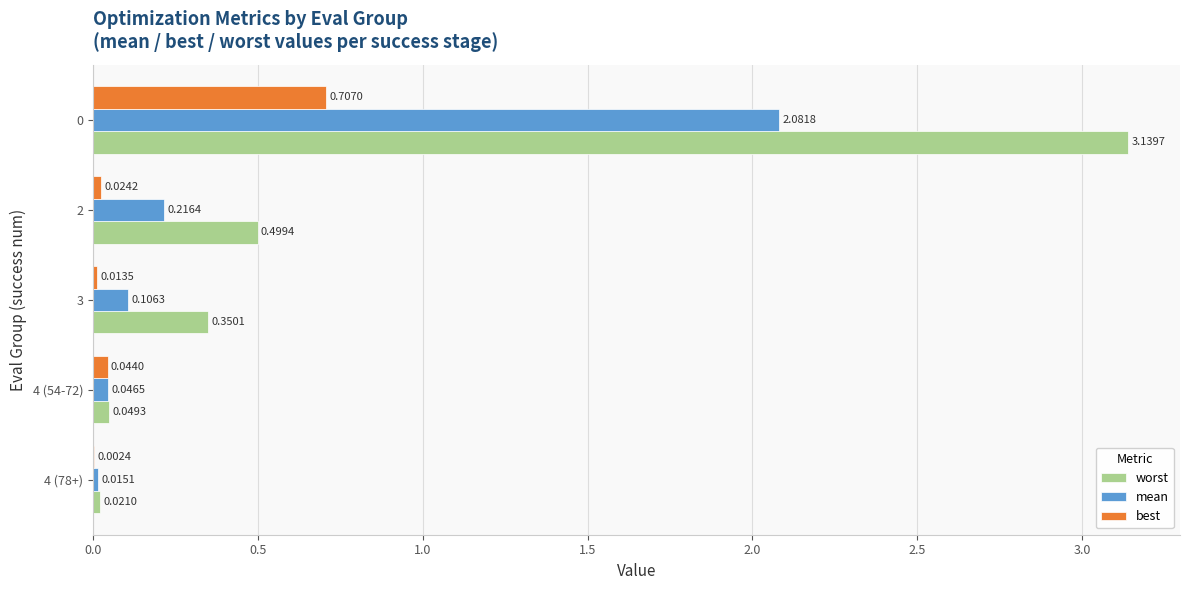

What is the sum of all worst values?

4.1